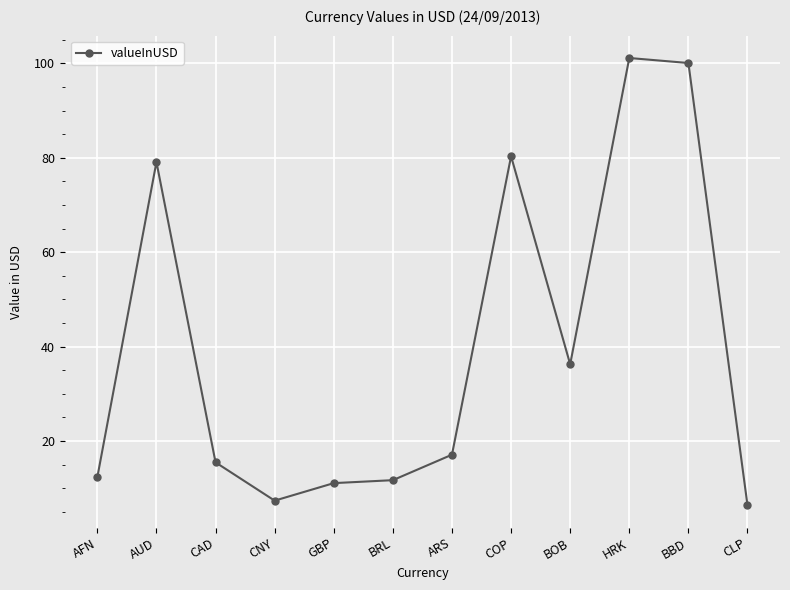

At which label is the value closest to 53?

BOB